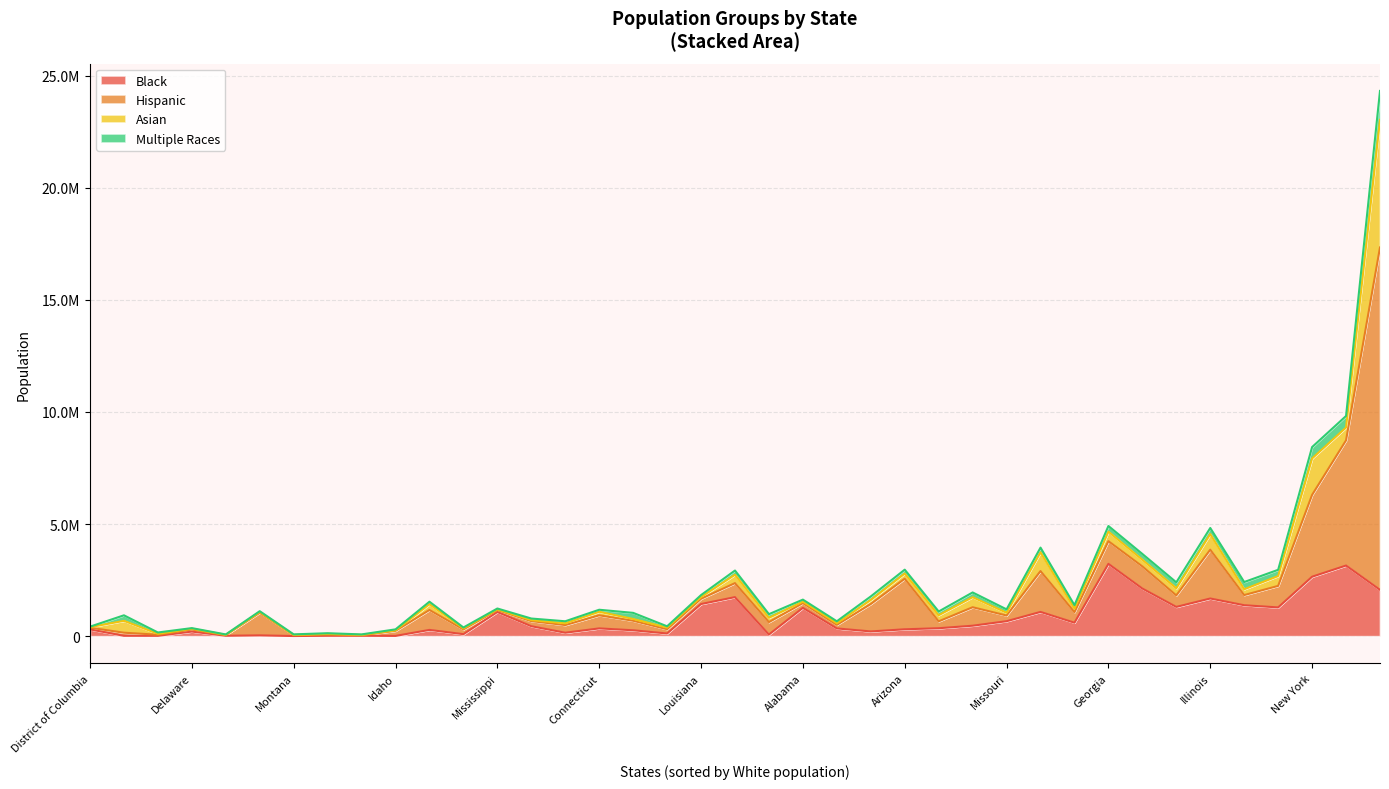

Reading left to right, extract all data points from this chart.

Black: Alabama=1263500	Alaska=15200	Arizona=306600	Arkansas=444200	California=2066300	Colorado=211100	Connecticut=346400	Delaware=205100	District of Columbia=302400	Florida=3150100	Georgia=3225900	Hawaii=16400	Idaho=11500	Illinois=1679900	Indiana=600500	Iowa=119200	Kansas=153300	Kentucky=344900	Louisiana=1433000	Maine=17800	Maryland=1741500	Massachusetts=466200	Michigan=1305100	Minnesota=353700	Mississippi=1078300	Missouri=667100	Montana=5900	Nebraska=89200	Nevada=279000	New Hampshire=17600	New Jersey=1081400	New Mexico=35000	New York=2651600	North Carolina=2124200	North Dakota=17900	Ohio=1380000	Oklahoma=262800	Oregon=72900	Pennsylvania=1282000
Hispanic: Alabama=211700	Alaska=48900	Arizona=2254800	Arkansas=226800	California=15271400	Colorado=1221900	Connecticut=583300	Delaware=91100	District of Columbia=75200	Florida=5583900	Georgia=1011800	Hawaii=137900	Idaho=225600	Illinois=2177500	Indiana=471000	Iowa=191600	Kansas=341900	Kentucky=160800	Louisiana=235800	Maine=21900	Maryland=624500	Massachusetts=824100	Michigan=514600	Minnesota=307300	Mississippi=85900	Missouri=253900	Montana=38300	Nebraska=212200	Nevada=888400	New Hampshire=51500	New Jersey=1822900	New Mexico=1010200	New York=3649800	North Carolina=987900	North Dakota=29400	Ohio=452300	Oklahoma=424600	Oregon=553400	Pennsylvania=960500
Asian: Alabama=65200	Alaska=42000	Arizona=231000	Arkansas=45500	California=5691100	Colorado=180300	Connecticut=158600	Delaware=36900	District of Columbia=25200	Florida=573500	Georgia=422400	Hawaii=528600	Idaho=21600	Illinois=695500	Indiana=158800	Iowa=71600	Kansas=79900	Kentucky=70400	Louisiana=76600	Maine=14500	Maryland=373300	Massachusetts=448000	Michigan=315900	Minnesota=272500	Mississippi=28600	Missouri=122500	Montana=7900	Nebraska=45200	Nevada=257500	New Hampshire=34800	New Jersey=836400	New Mexico=32900	New York=1625500	North Carolina=294400	North Dakota=10400	Ohio=260500	Oklahoma=78900	Oregon=192000	Pennsylvania=438000
Multiple Races: Alabama=89200	Alaska=58200	Arizona=173400	Arkansas=70100	California=1290700	Colorado=158700	Connecticut=90100	Delaware=26300	District of Columbia=20500	Florida=513300	Georgia=253900	Hawaii=247200	Idaho=44800	Illinois=272500	Indiana=151300	Iowa=57400	Kansas=89100	Kentucky=87500	Louisiana=86900	Maine=24600	Maryland=188100	Massachusetts=210800	Michigan=264900	Minnesota=165900	Mississippi=40700	Missouri=152000	Montana=28700	Nebraska=40200	Nevada=111900	New Hampshire=27600	New Jersey=209000	New Mexico=36000	New York=507900	North Carolina=260600	North Dakota=19100	Ohio=321400	Oklahoma=272800	Oregon=163100	Pennsylvania=279200